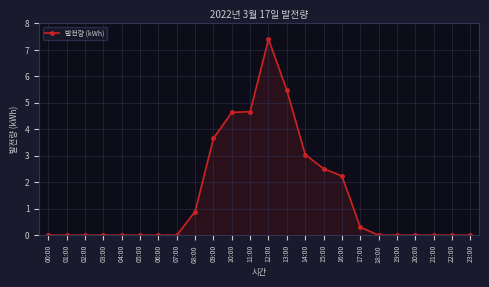

Which category has the highest value across all series?

12:00